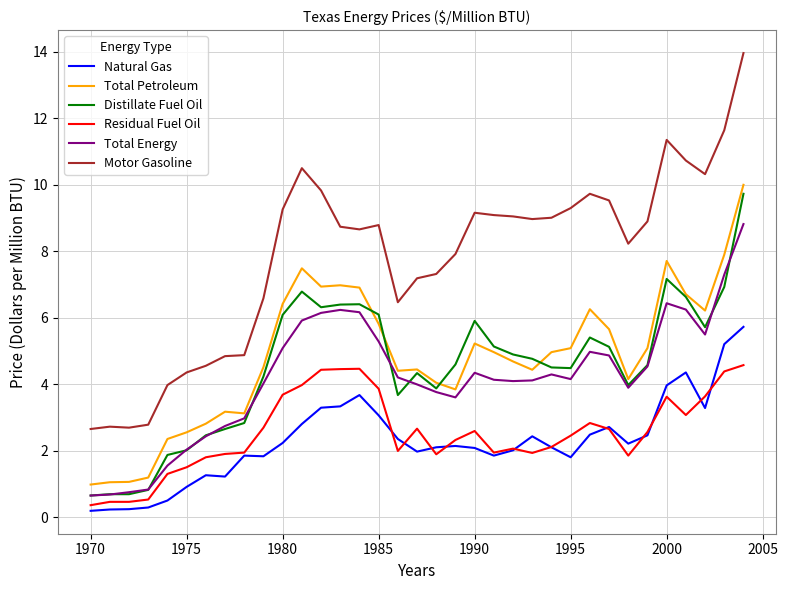

True or false: Residual Fuel Oil and Total Energy cross at least once.

False